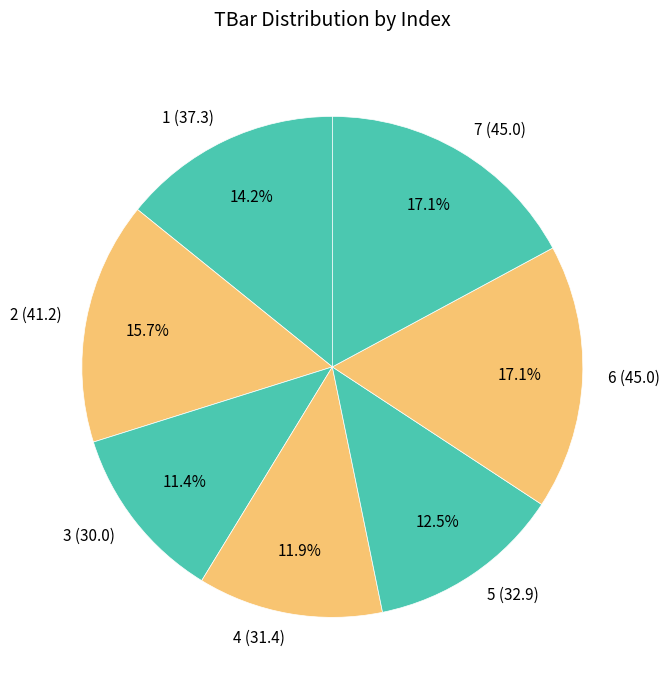

What is the ratio of the value at 1 to the value at 2?

0.9